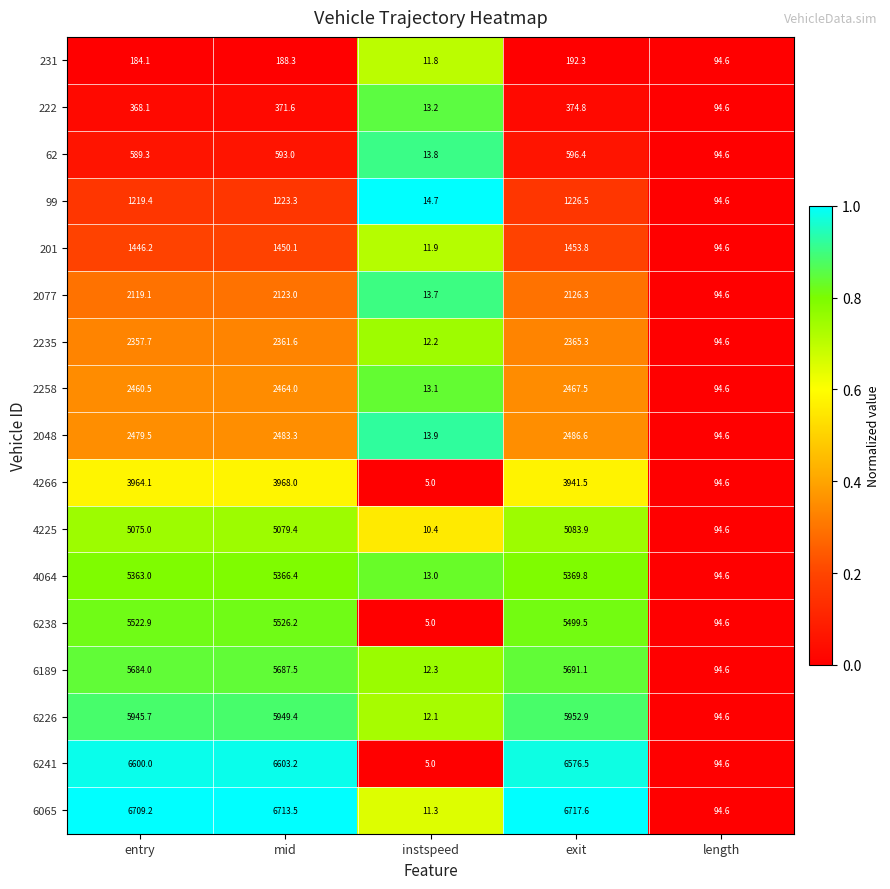

The 231 series shows 55.9 at length. True or false?

False